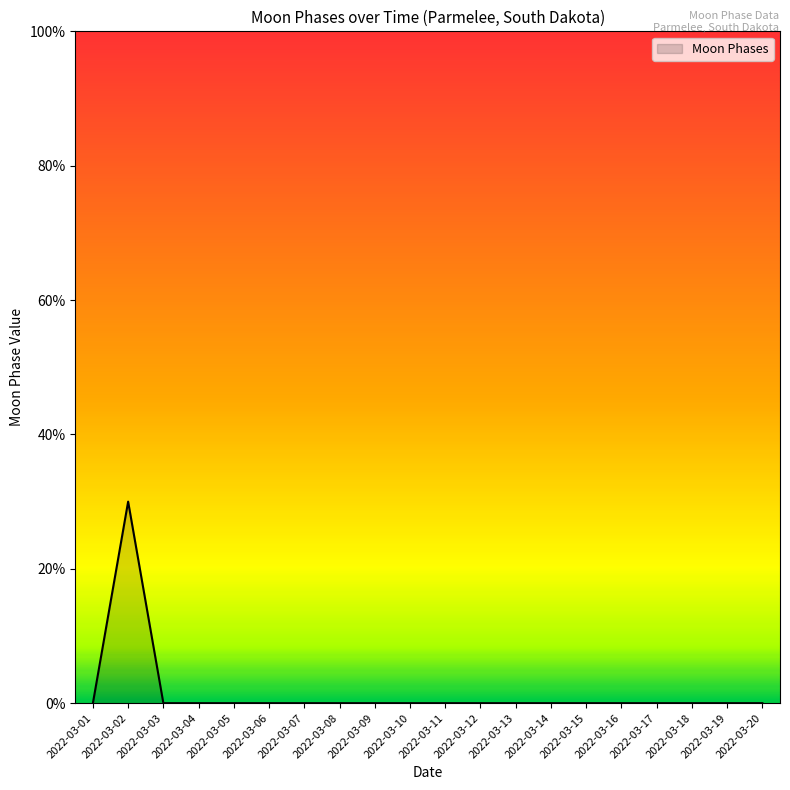

Does the chart display data point markers on the line(s)?

No